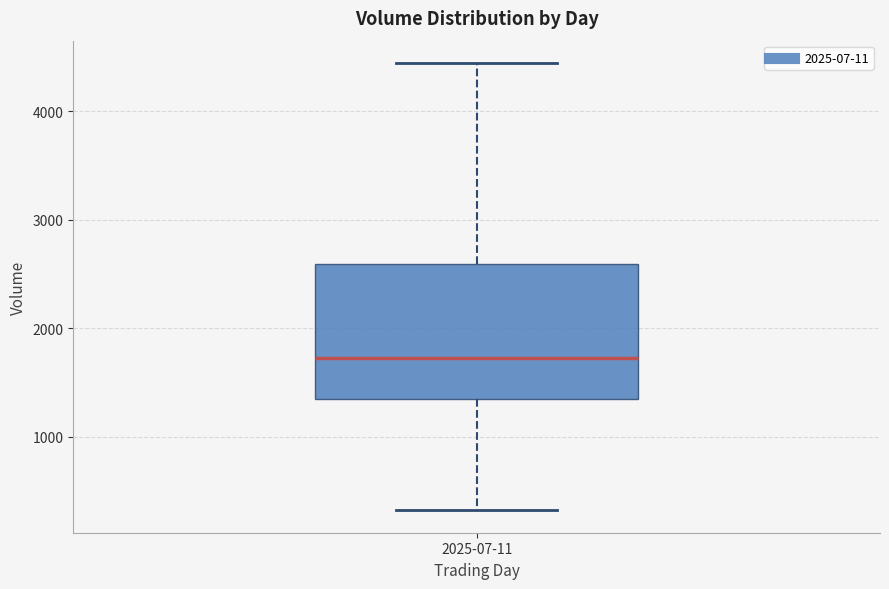

Read this box plot against the y-axis: the position of the median line, the range covered by the box, and the ends of both whiskers. The values are not printed on the chart, so give them approximately, as read against the axis.

median 1700, box 1300 to 2600, whiskers 300 to 4400